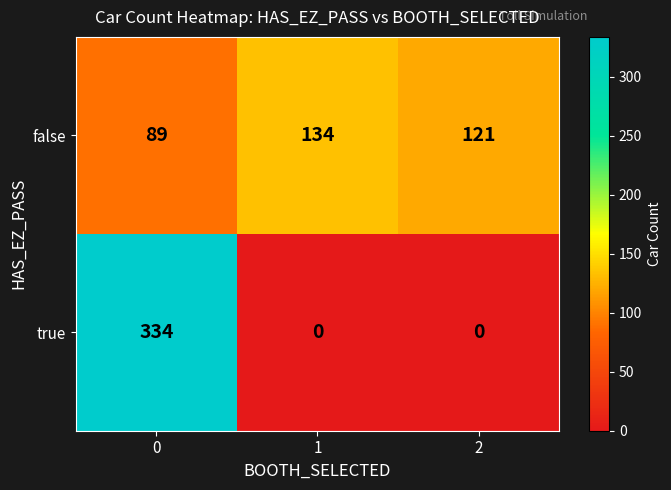

Rank the series by their average value, from highest to lowest.

false, true